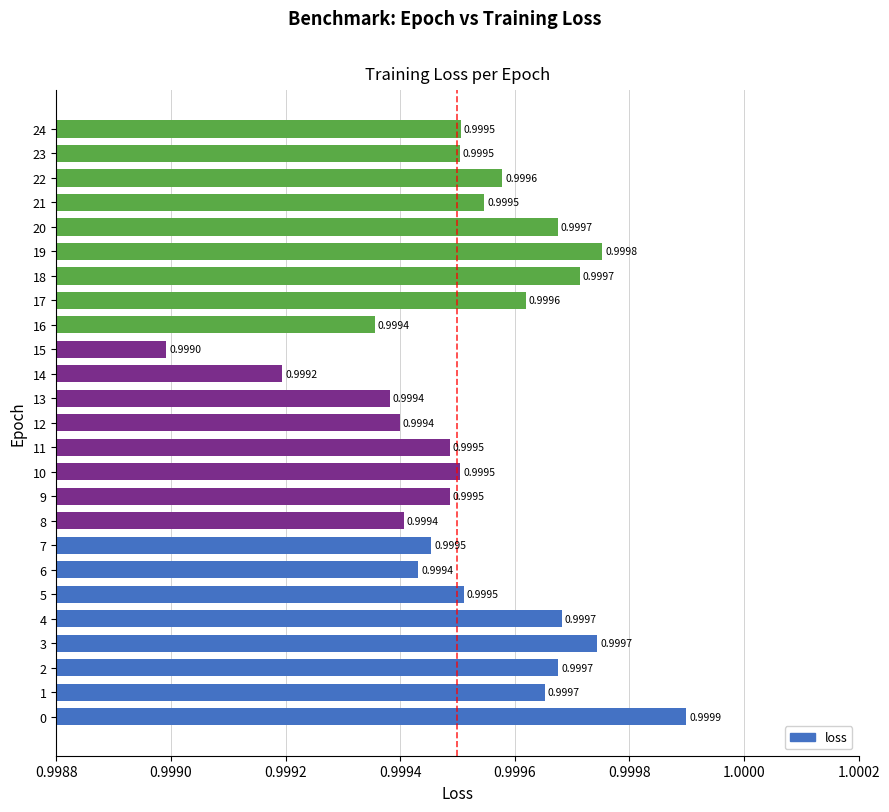

What is the sum of the values at 23 and 10?

2.0